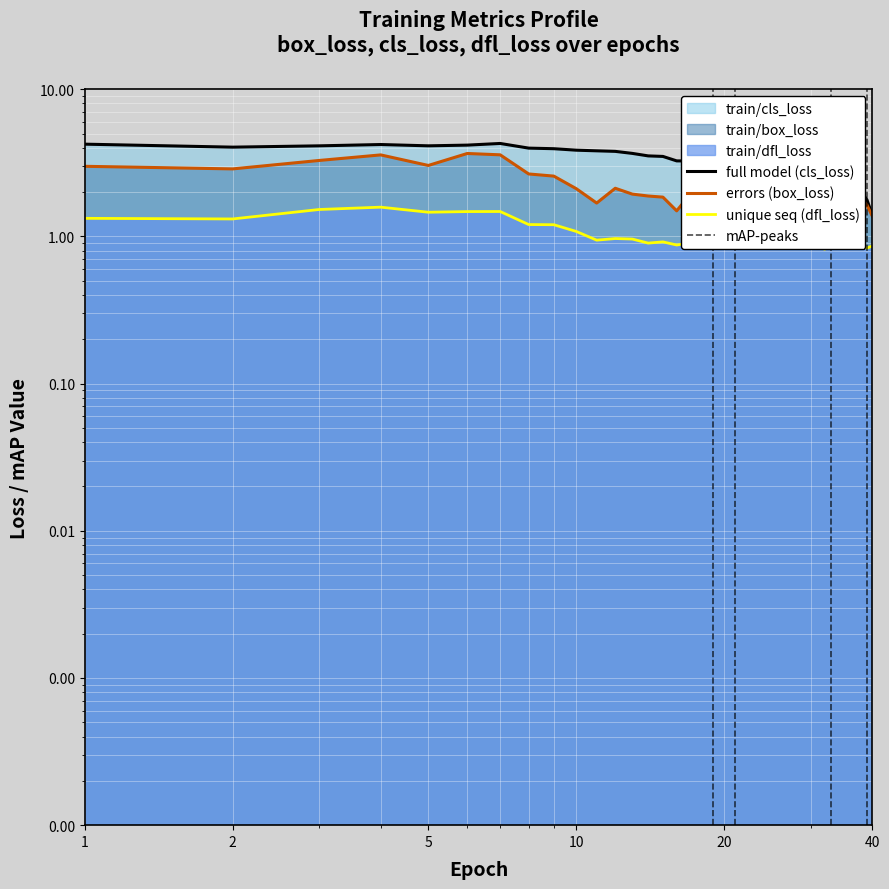

True or false: train/dfl_loss and train/box_loss cross at least once.

False